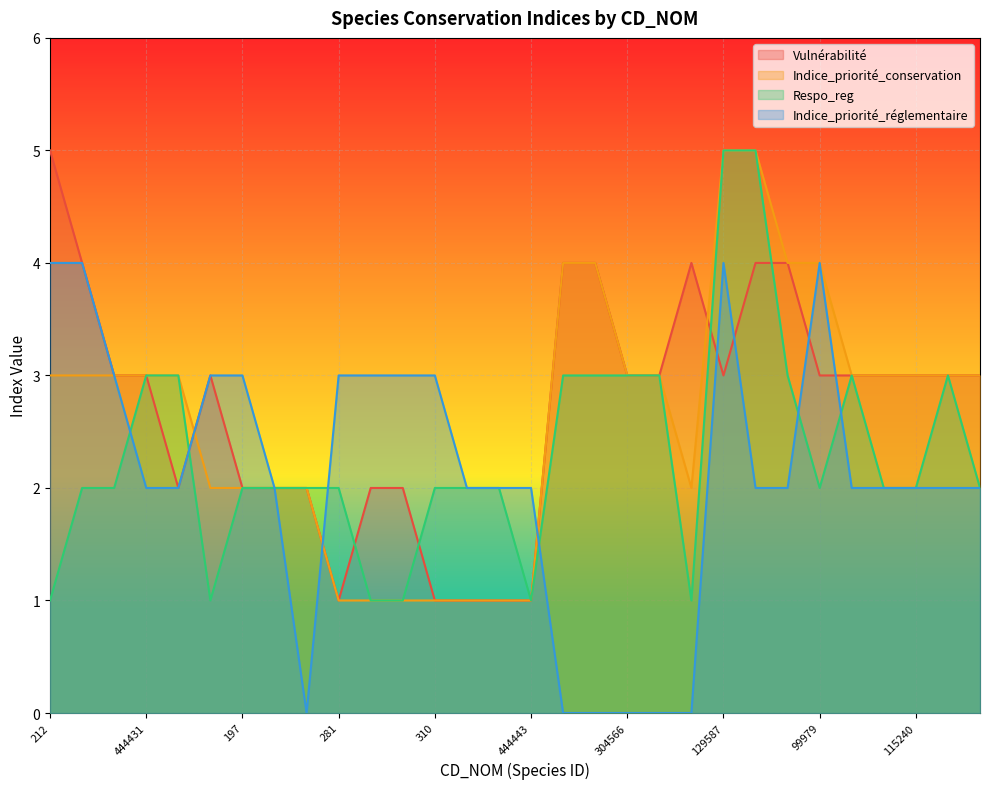

List the labels in order of Indice_priorité_conservation value, largest first.

129587, 612500, 1820, 233542, 103175, 99979, 212, 139, 444441, 444431, 444430, 304566, 233841, 101223, 105239, 115240, 117096, 101315, 163, 197, 92, 351, 1885, 281, 252, 459628, 310, 259, 444432, 444443